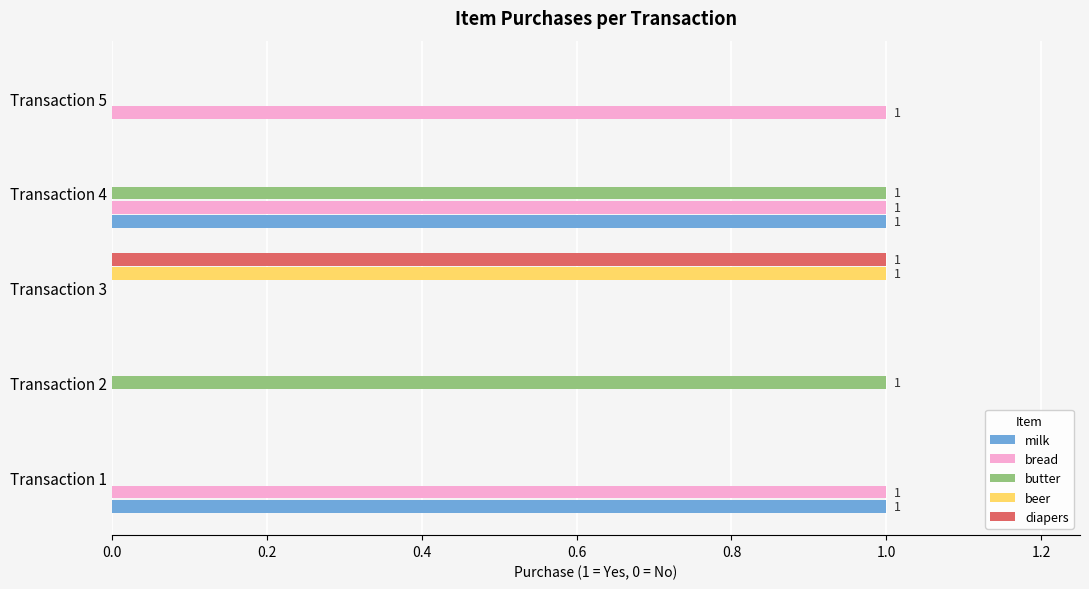

Which series has the largest total across all categories?

bread